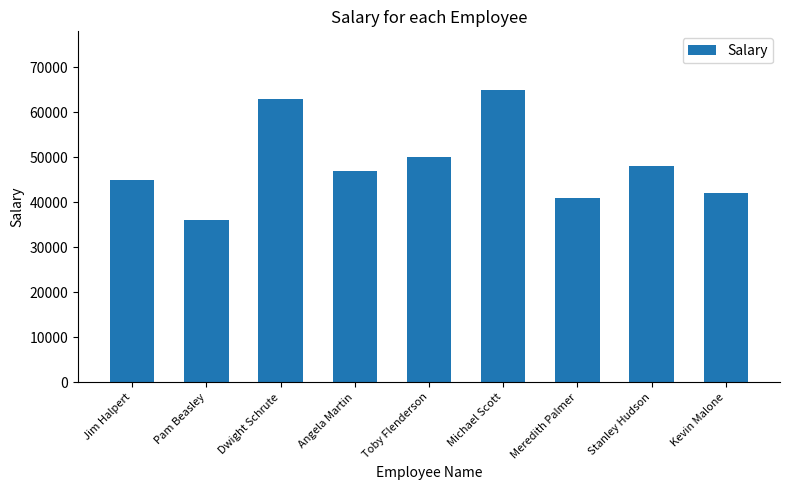

True or false: the data shows 42664 at Michael Scott.

False